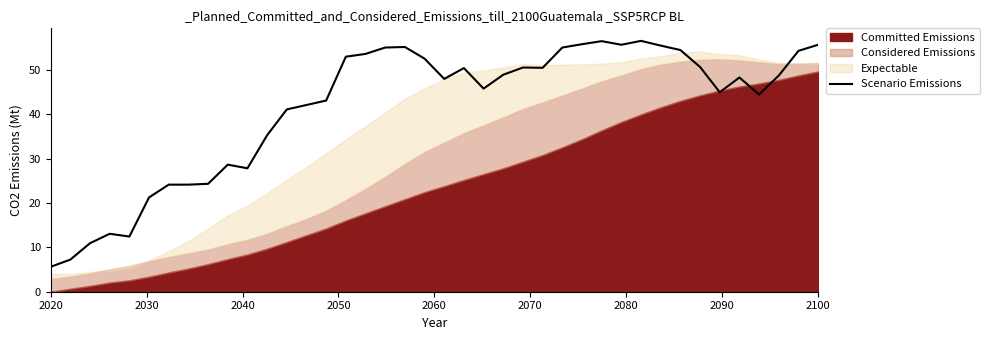

Count the number of values greater than 48.

22